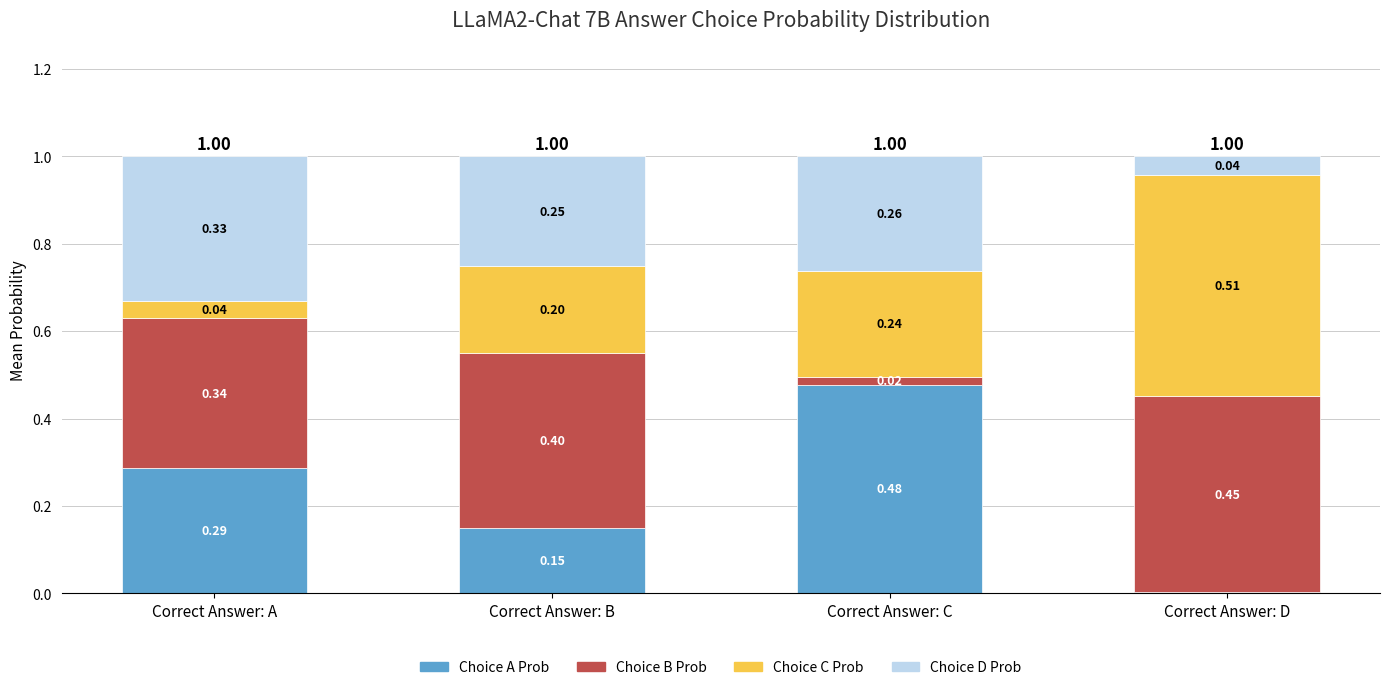

What is the total value across all series at Correct Answer: D?

1.0